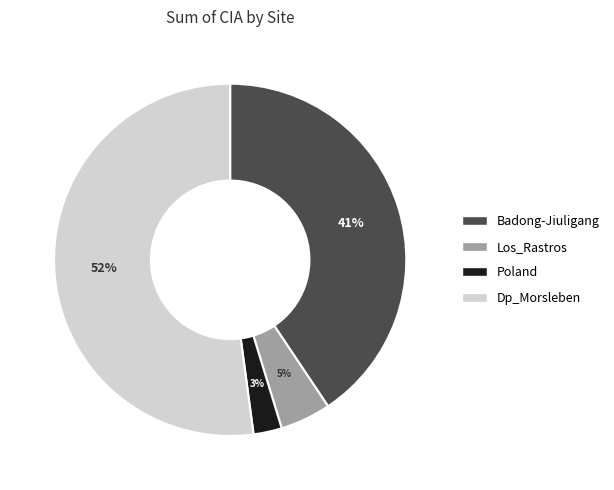

Does Los_Rastros represent more than half of the total?

No